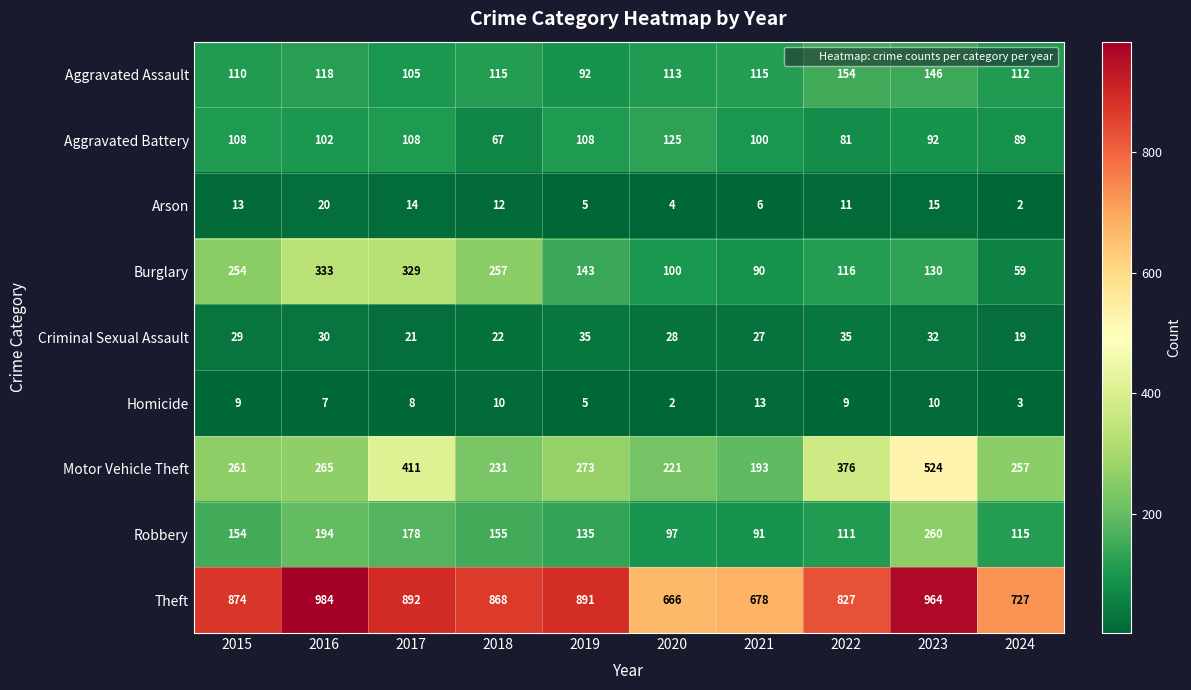

What is the spread (max minus min) of values at 2024?

725